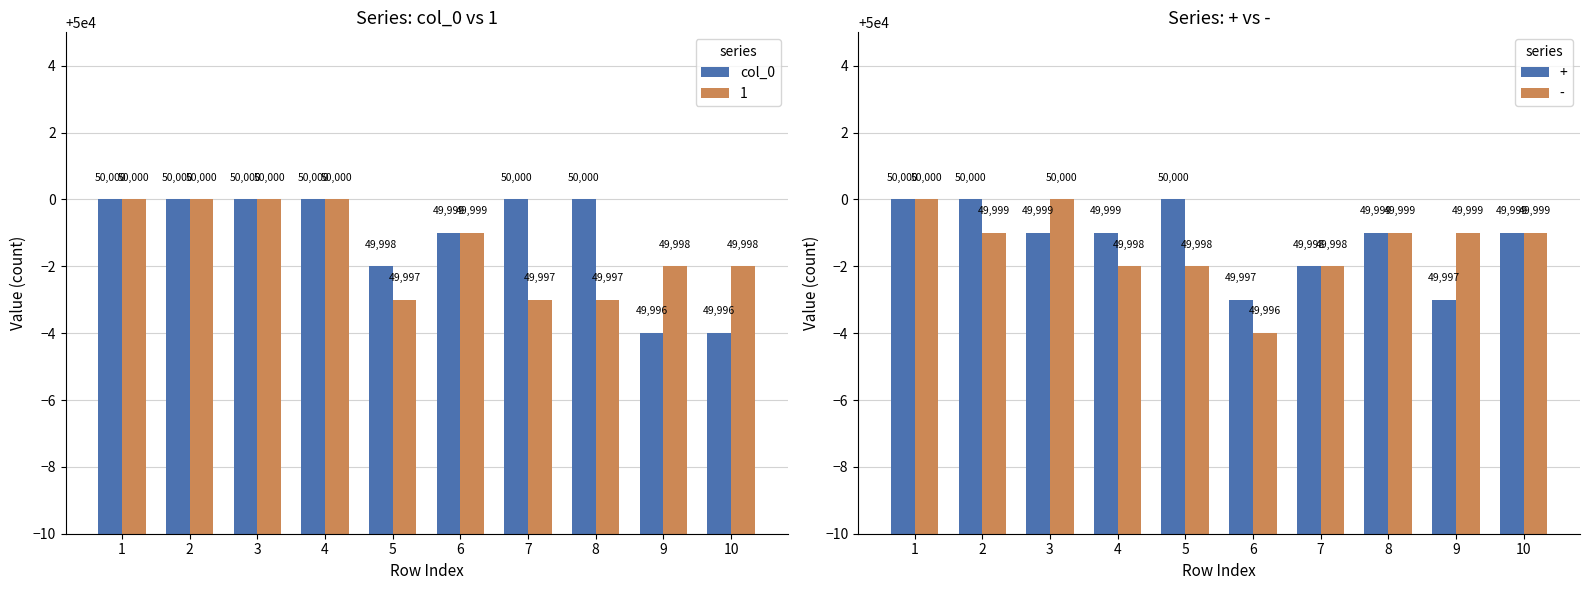

List the labels in order of value, smallest first.

9, 10, 5, 6, 1, 2, 3, 4, 7, 8